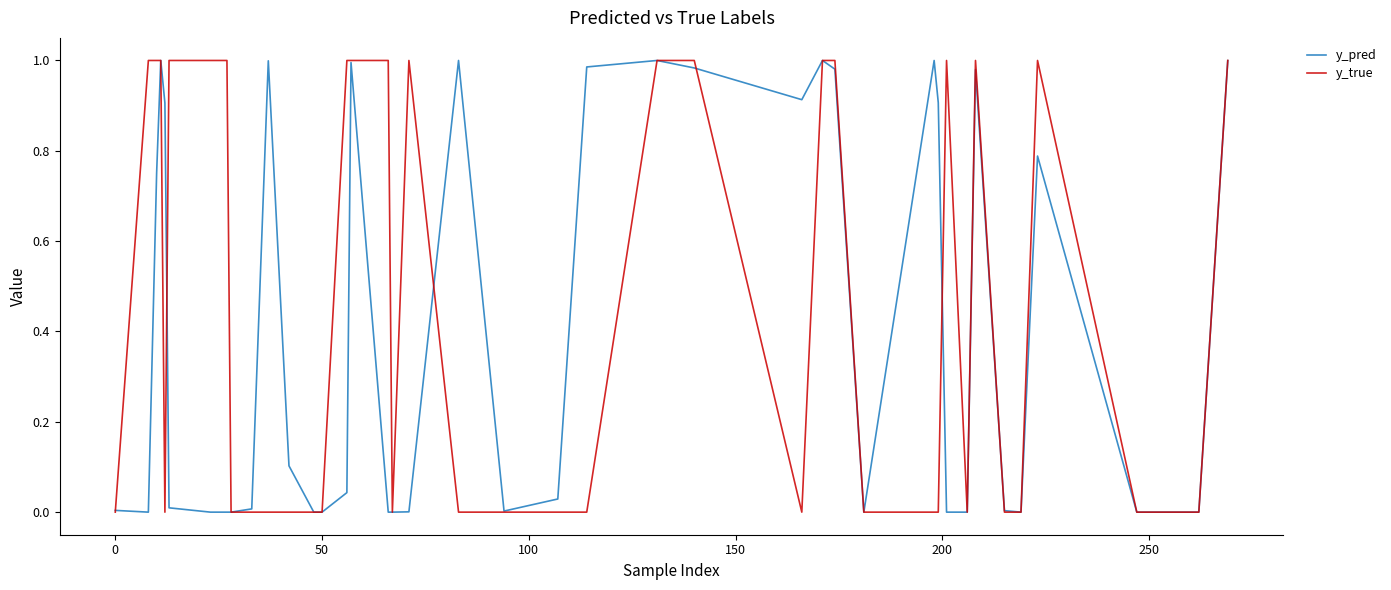

Which series has the widest spread of values?

y_true